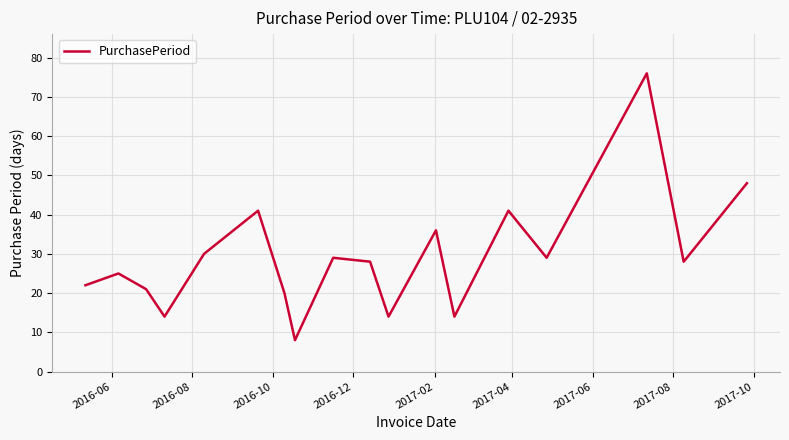

How many lines are shown in the chart?

1